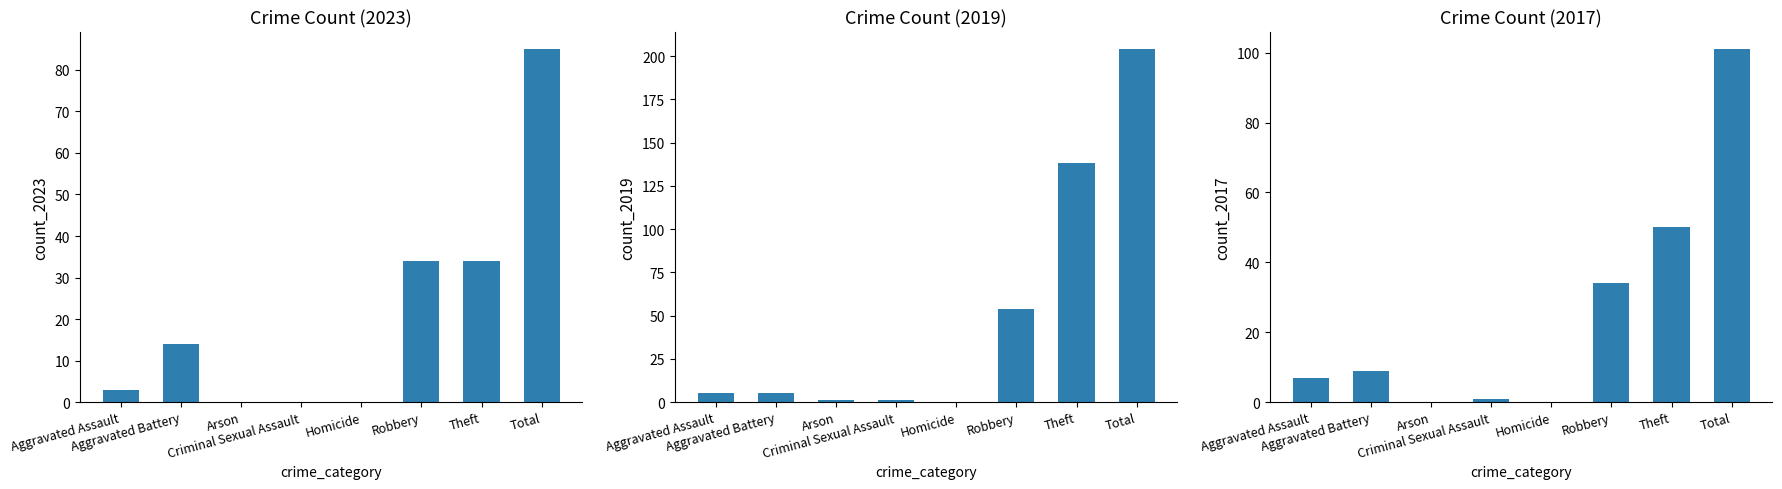

How many data points in 2019 are less than 5?

3